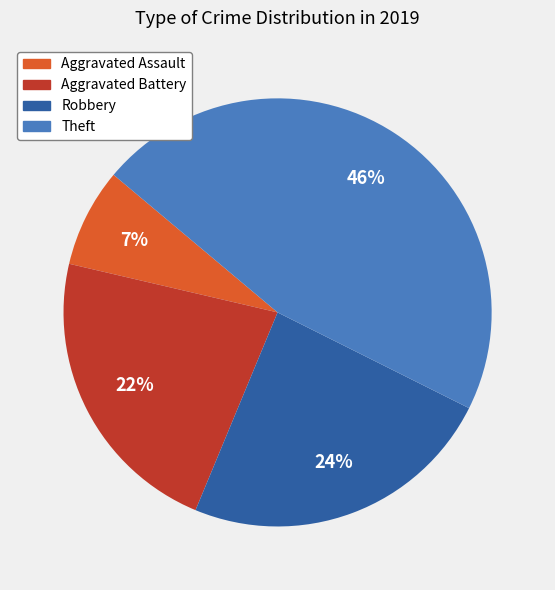

Is there a majority slice in this chart?

No